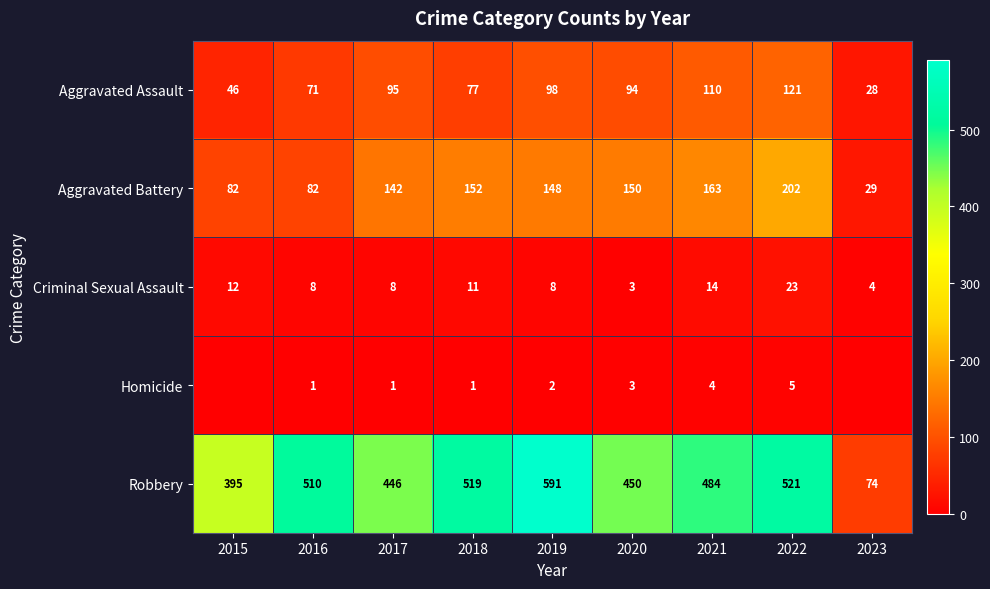

What is the average value of the Aggravated Assault series?

82